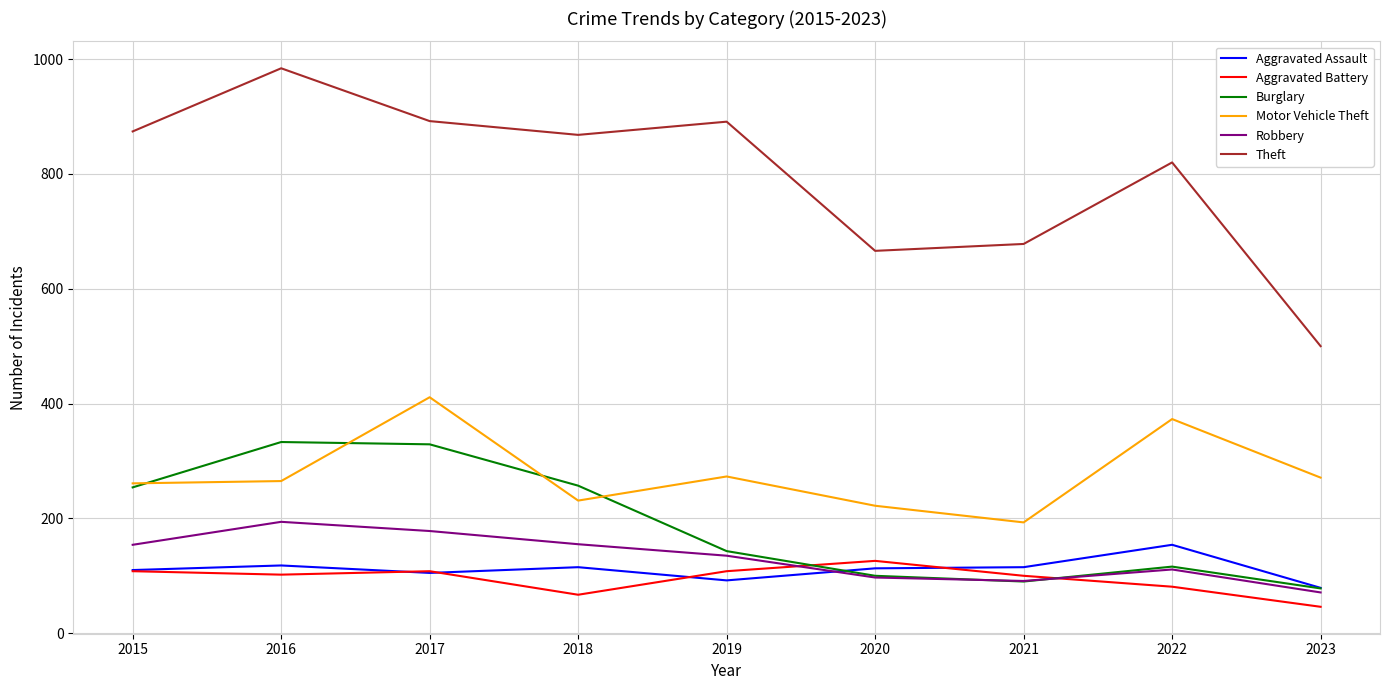

What are all the series names shown in the legend?

Aggravated Assault, Aggravated Battery, Burglary, Motor Vehicle Theft, Robbery, Theft